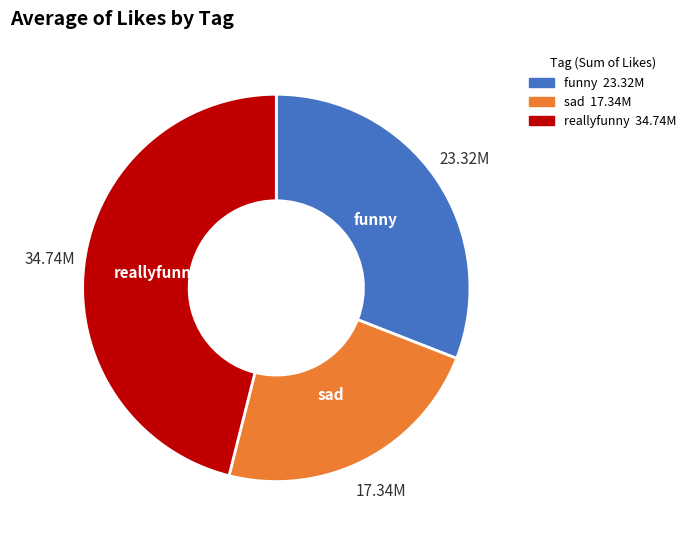

Is funny the majority of the pie?

No